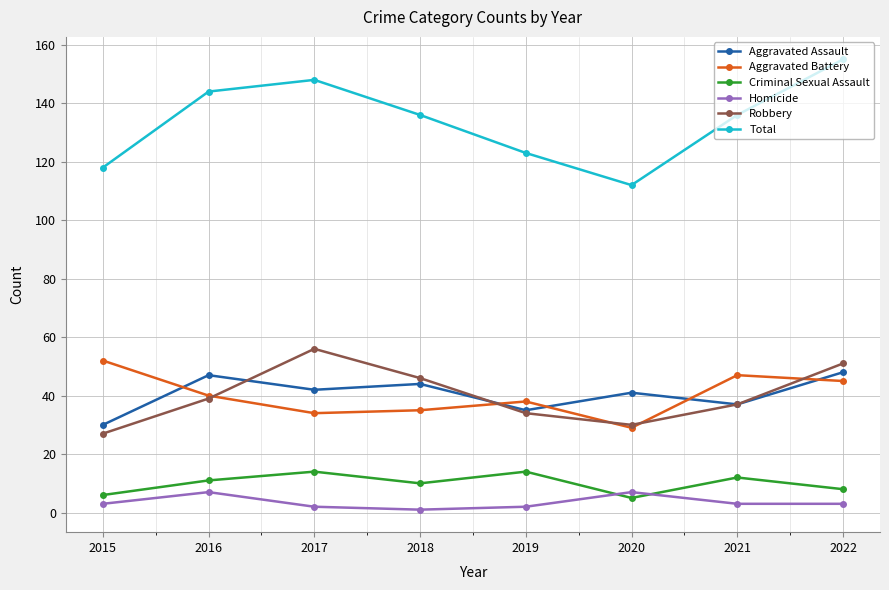

The Homicide series shows 2 at 2019. True or false?

True